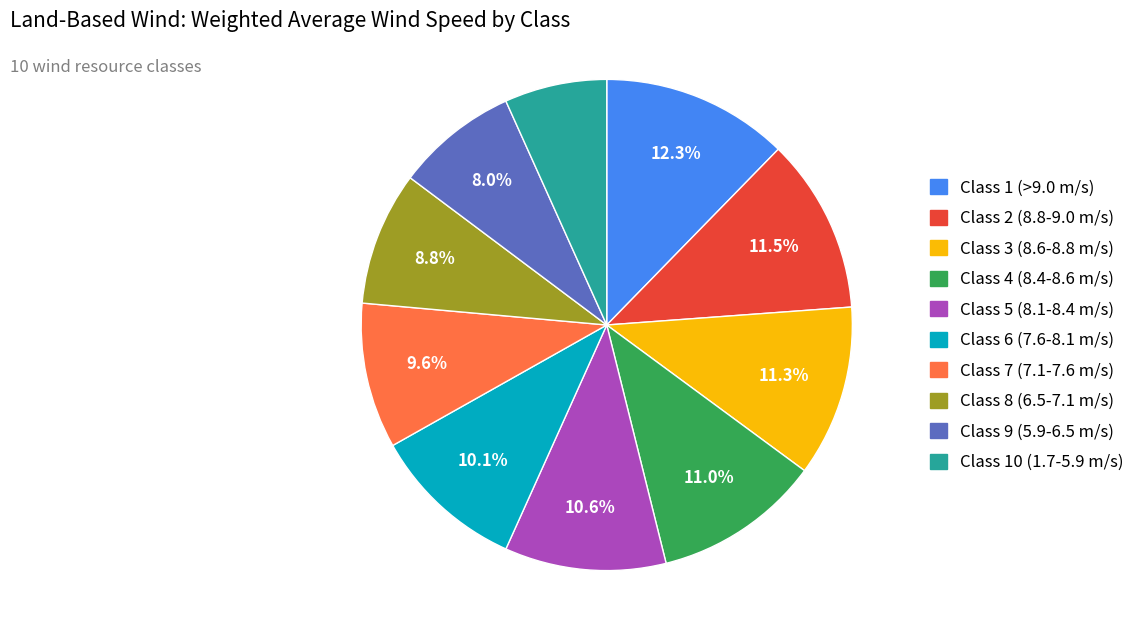

Count the number of slices in the pie.

10